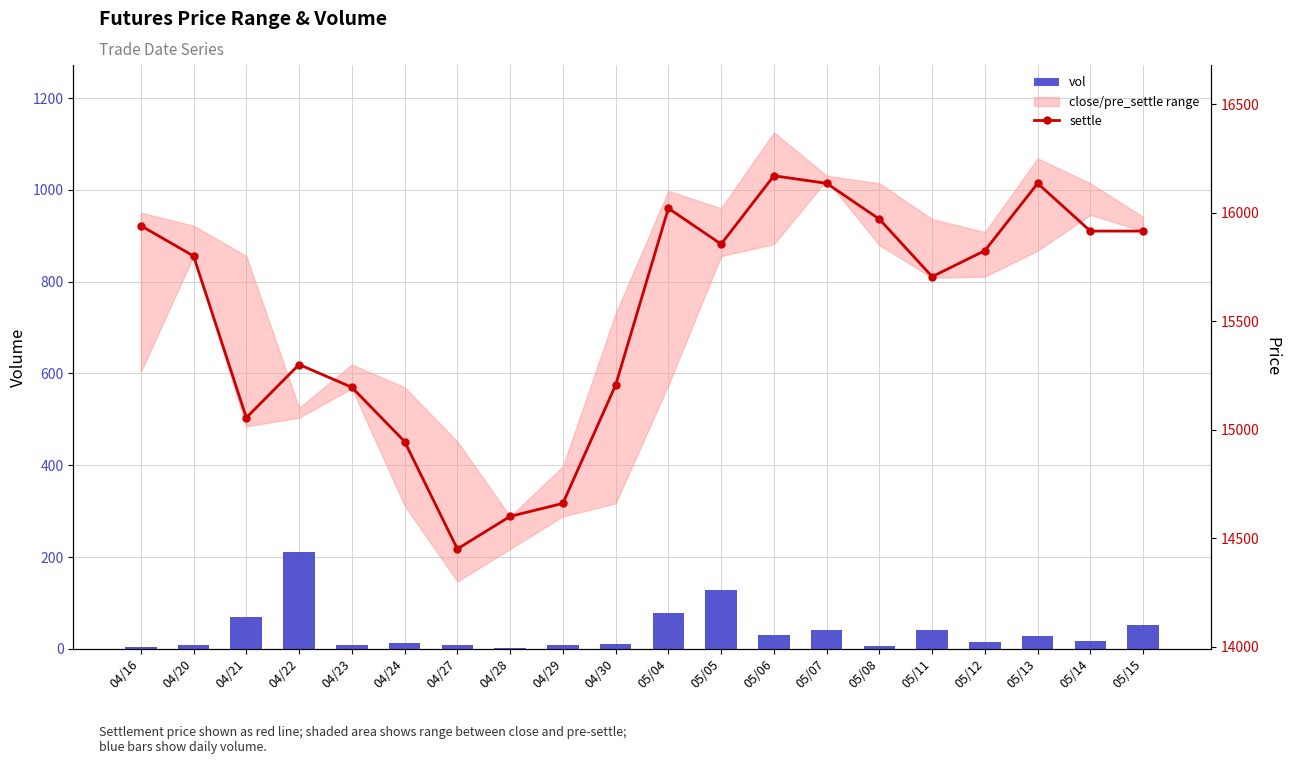

Reading left to right, what are all the values shown in this chart?

vol: 04/16=4	04/20=8	04/21=70	04/22=212	04/23=8	04/24=12	04/27=8	04/28=2	04/29=8	04/30=10	05/04=78	05/05=128	05/06=30	05/07=42	05/08=6	05/11=40	05/12=14	05/13=28	05/14=18	05/15=52
settle: 04/16=15940	04/20=15800	04/21=15055	04/22=15300	04/23=15195	04/24=14945	04/27=14450	04/28=14600	04/29=14660	04/30=15205	05/04=16020	05/05=15855	05/06=16170	05/07=16135	05/08=15970	05/11=15705	05/12=15825	05/13=16135	05/14=15915	05/15=15915